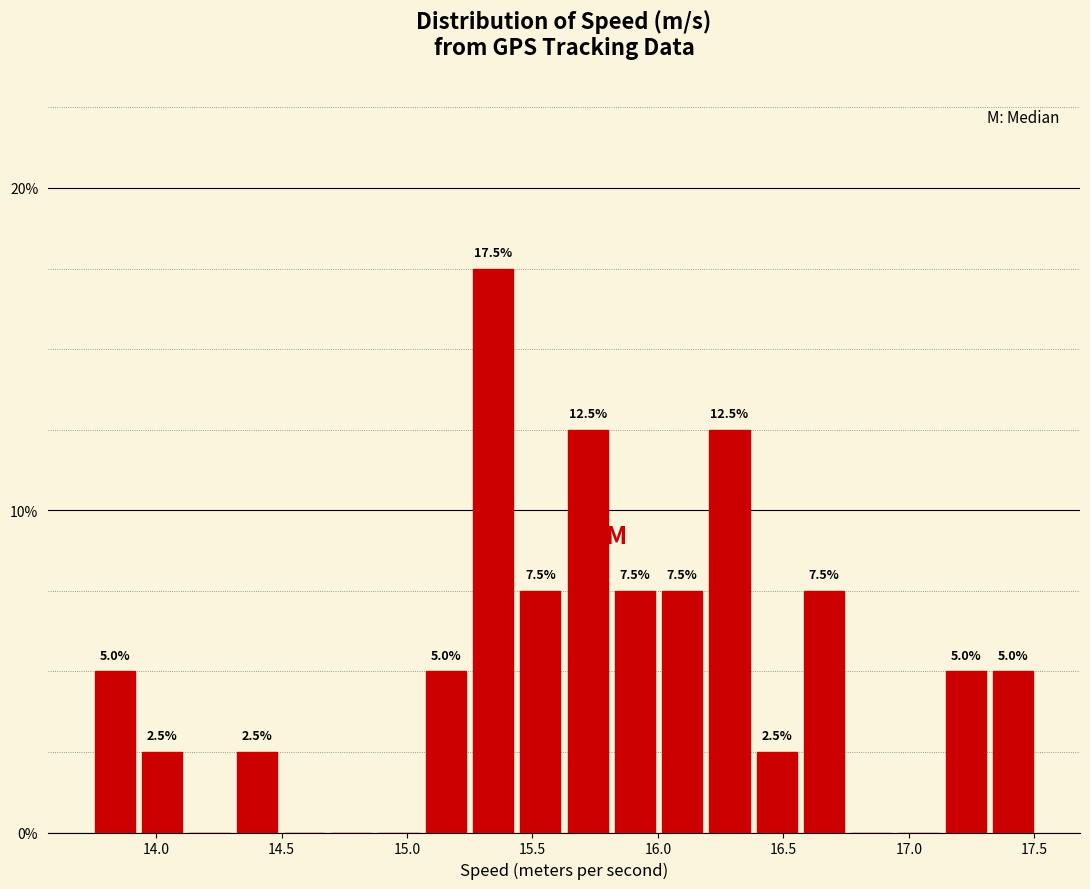

Read against the x-axis, roughly where is the centre of the tallest bar?

15.35